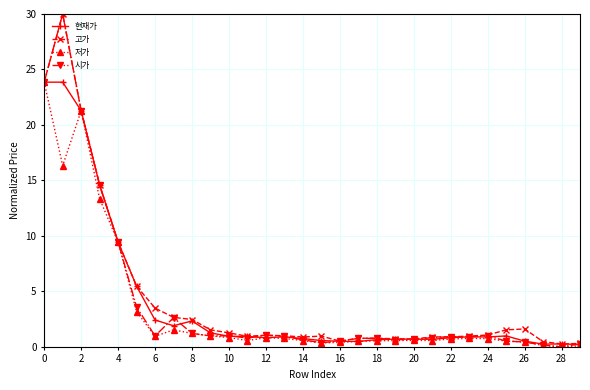

What is the highest value of the 시가 series?

30.0